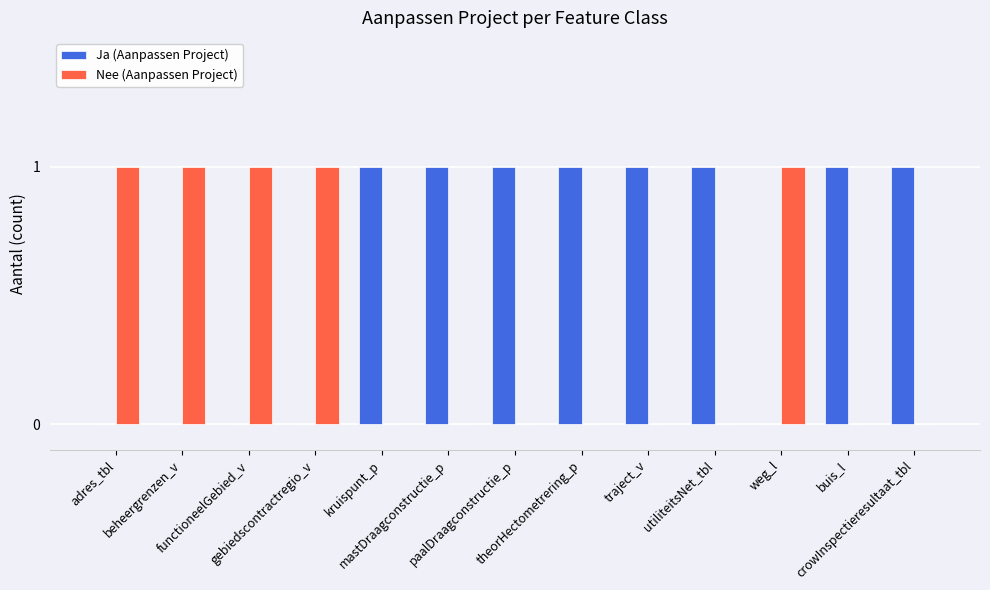

What are all the series names shown in the legend?

Ja (Aanpassen Project), Nee (Aanpassen Project)